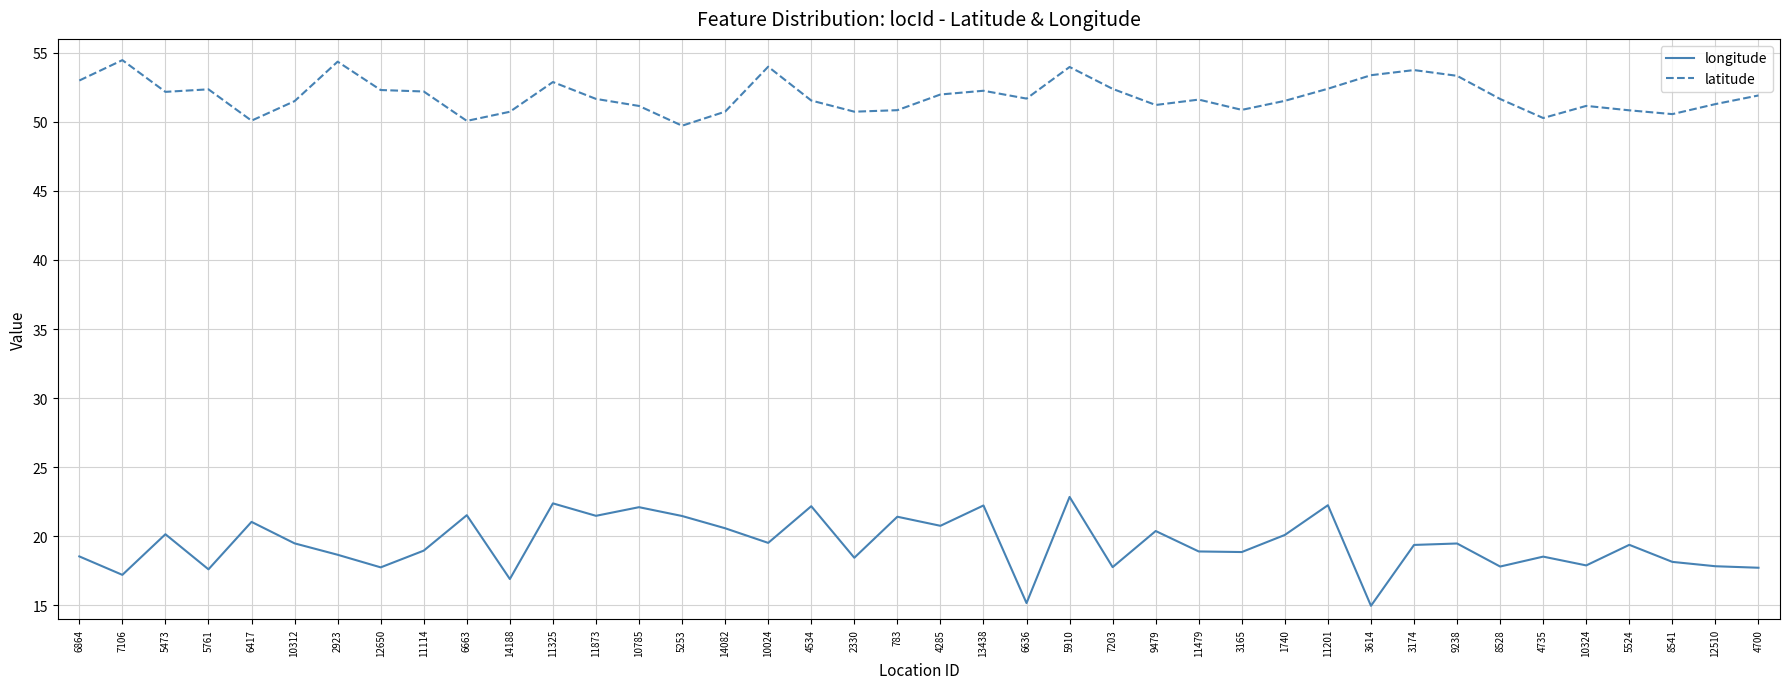

What are all the series names shown in the legend?

longitude, latitude